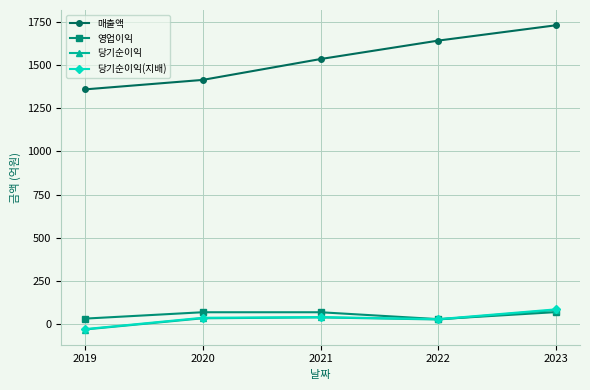

True or false: 매출액 has more than 1 points higher than both neighbors.

False